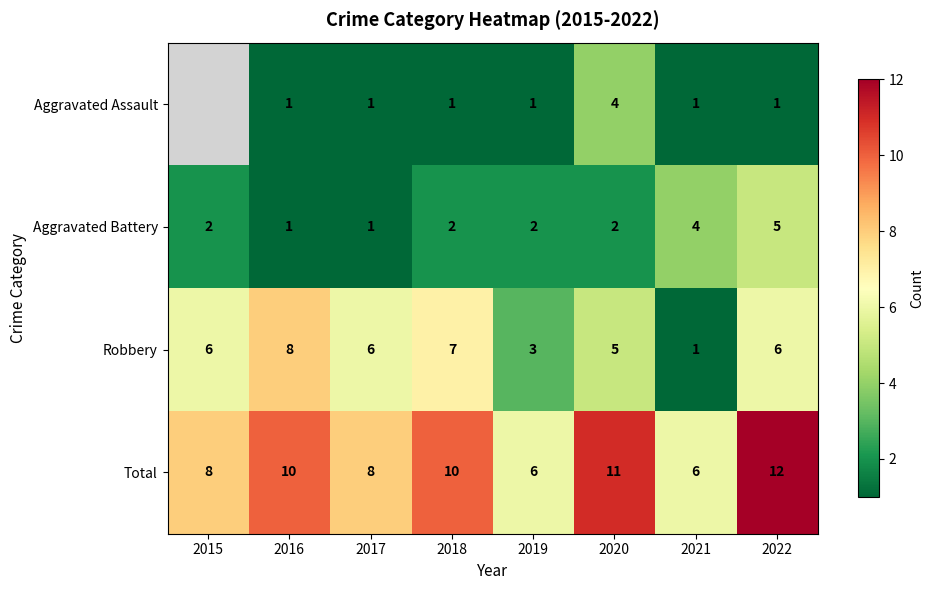

Which has a higher value, 2016 or 2021?

2016